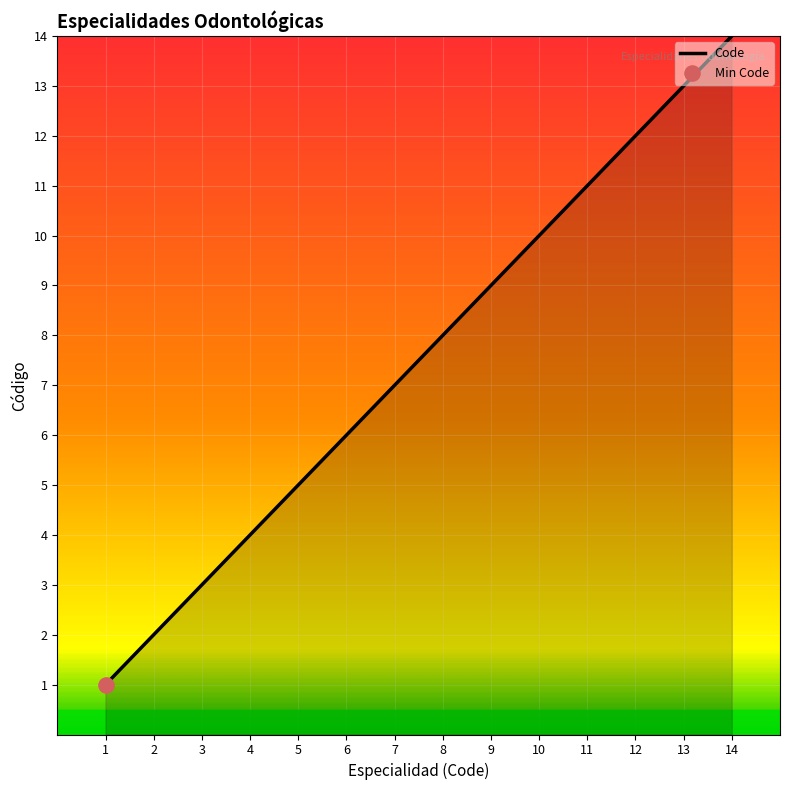

What is the change in value from 6 to 11?

+5